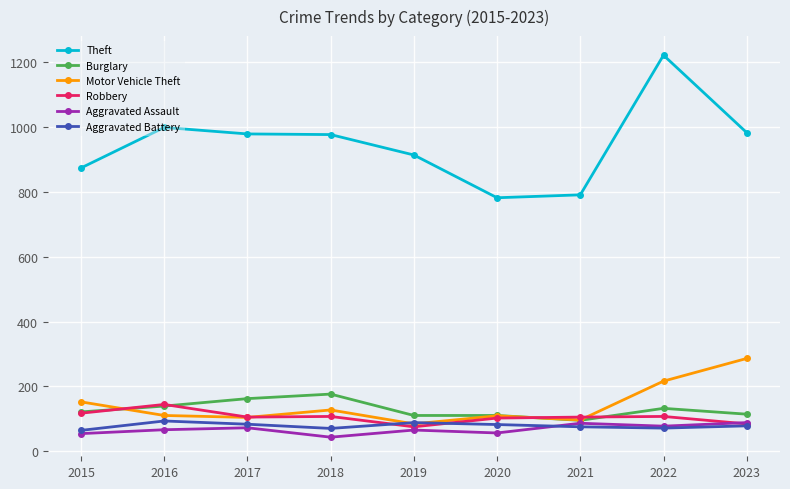

True or false: Motor Vehicle Theft has more than 0 points higher than both neighbors.

True